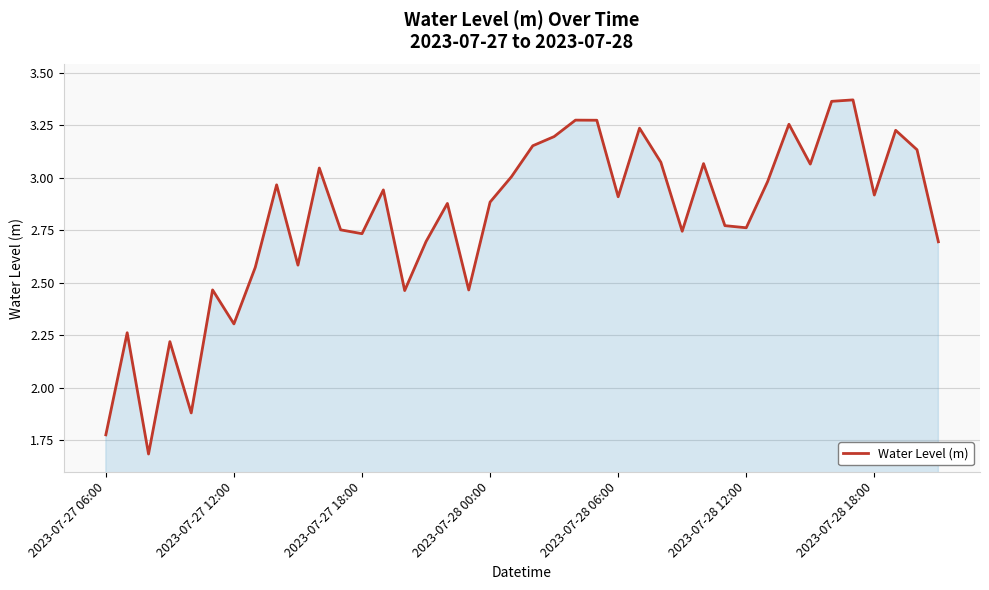

What is the minimum value shown in the chart?

1.7